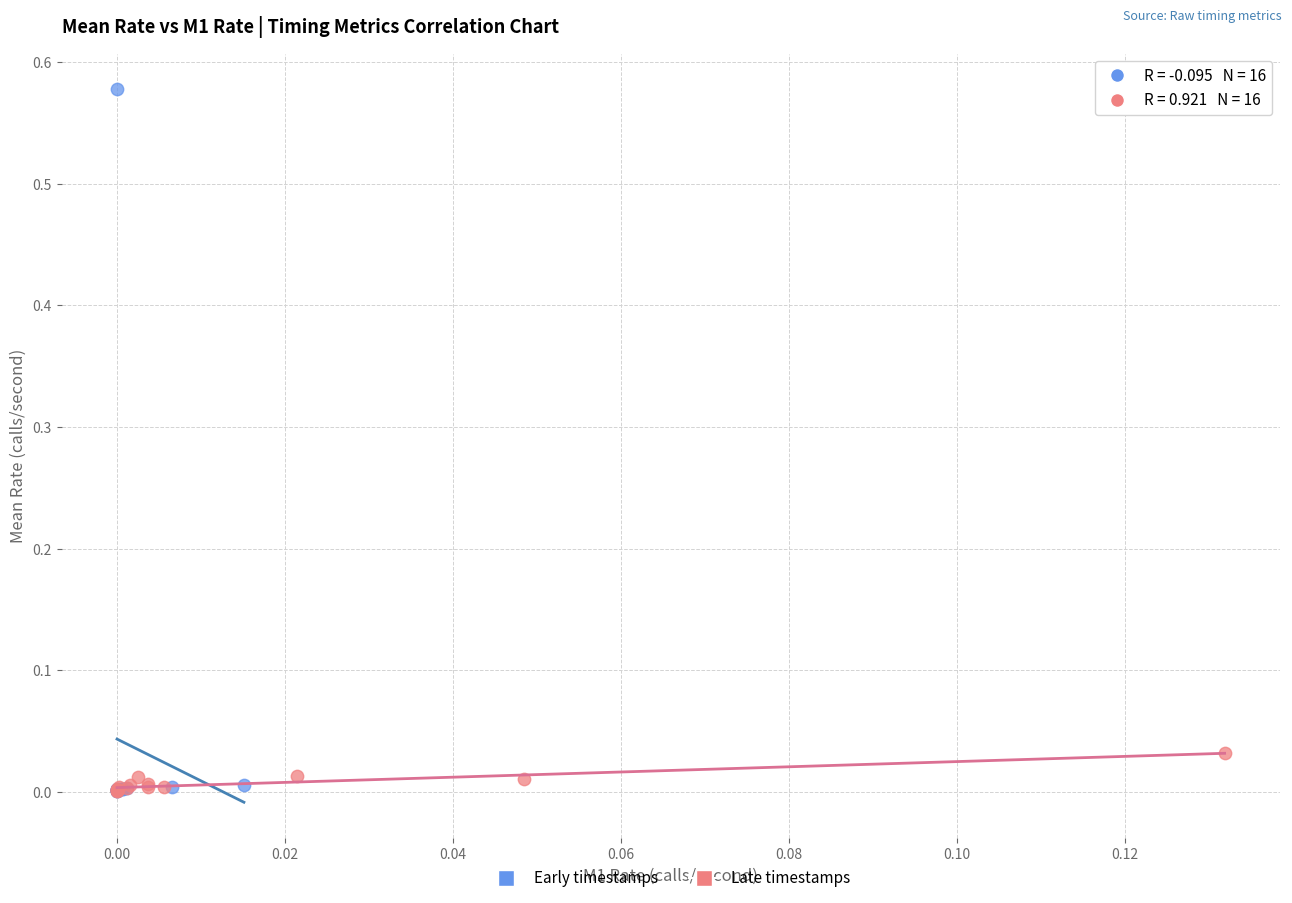

What are all the series names shown in the legend?

Early timestamps, Late timestamps